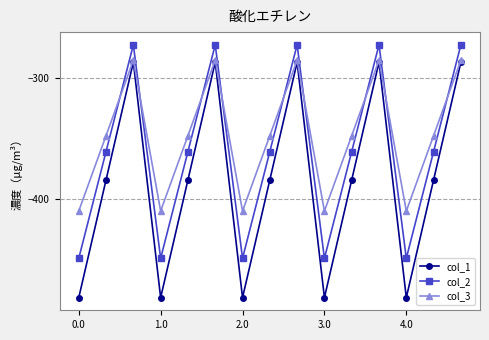

How many interior local valleys does the col_2 series have?

4